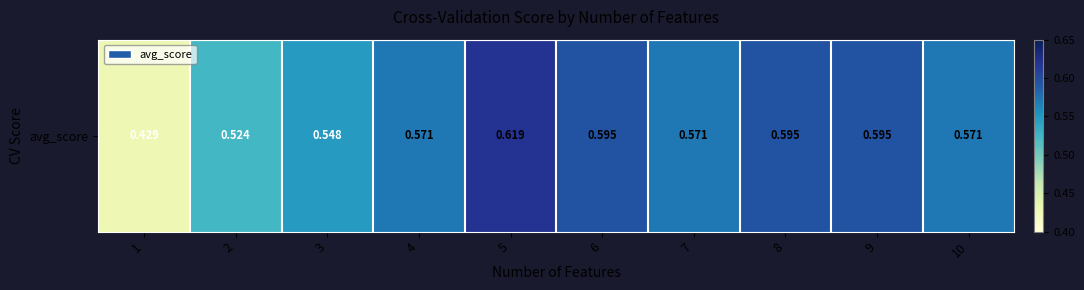

What is the difference between the maximum and minimum values?

0.2